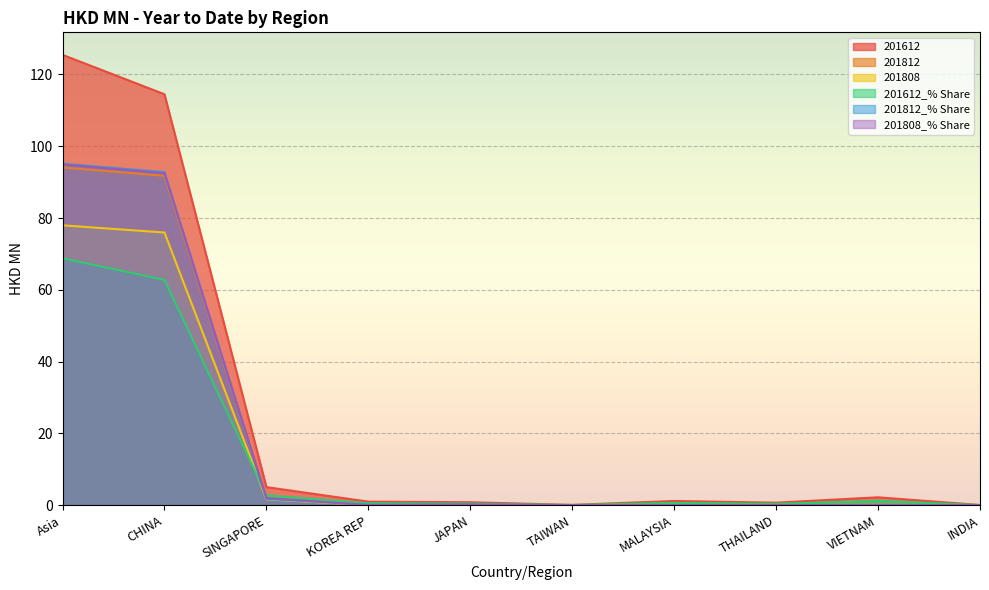

In 201808_% Share, how many points are higher than both neighbors (excluding endpoints)?

2